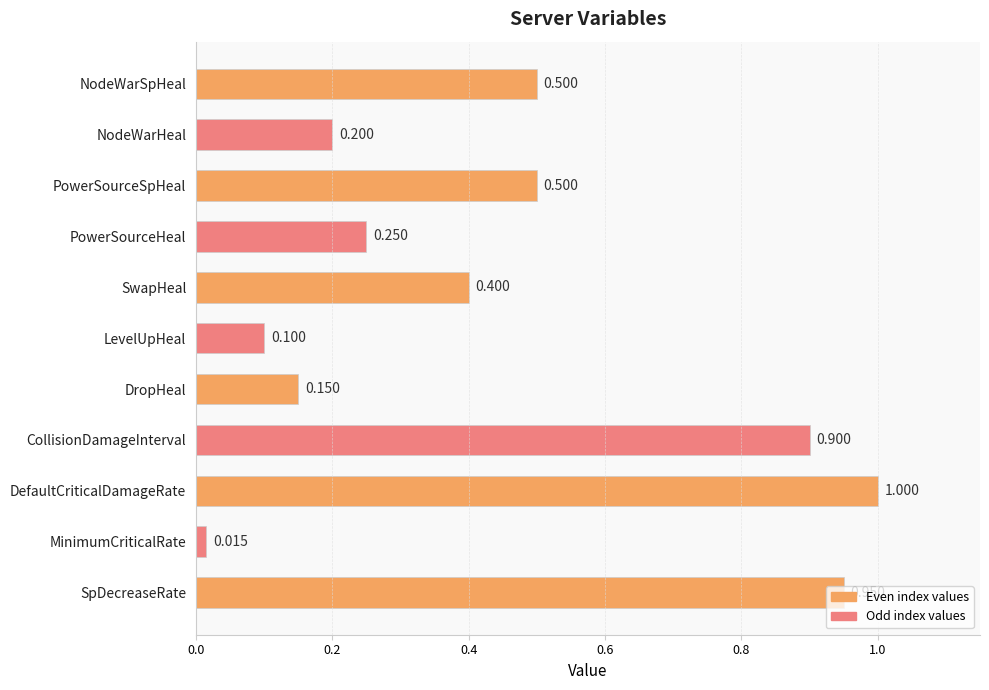

At which label is the value closest to 0?

MinimumCriticalRate